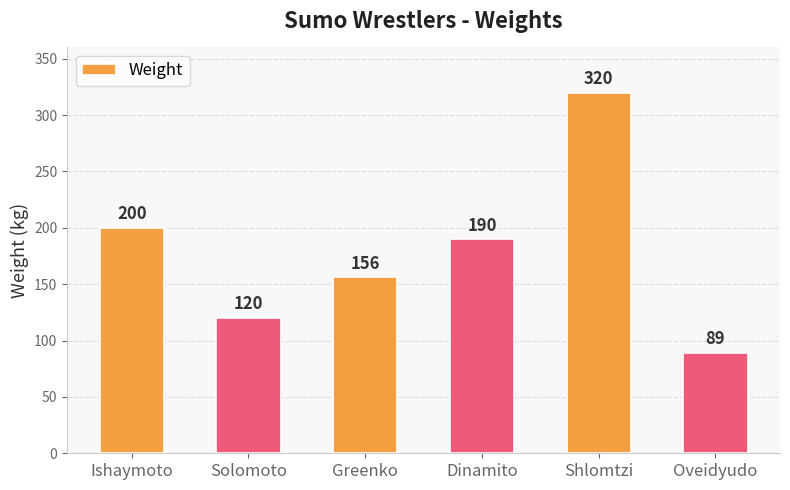

Approximately how many times larger is the value at Shlomtzi compared to Ishaymoto?

1.6